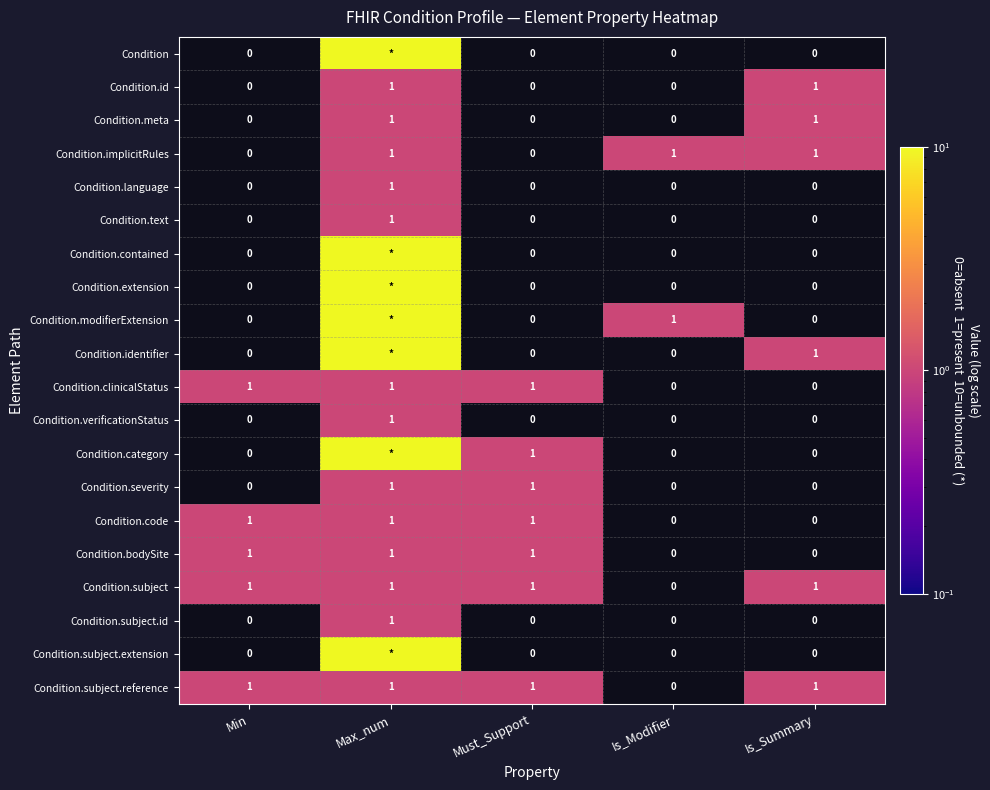

What is the sum of all Condition.subject.reference values?

4